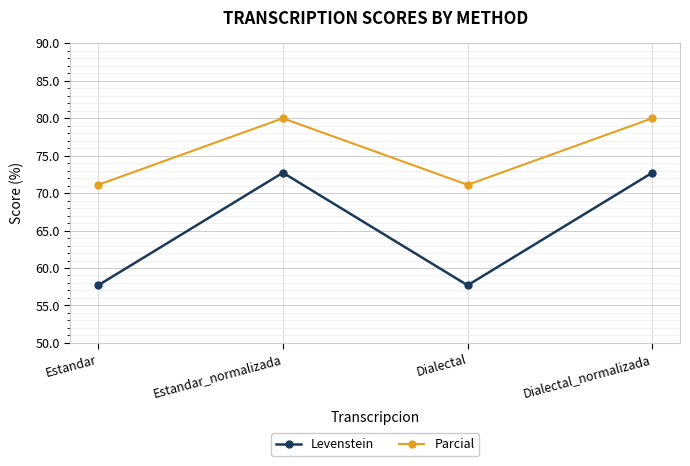

Is it true that Levenstein equals 102.0 at Estandar?

False